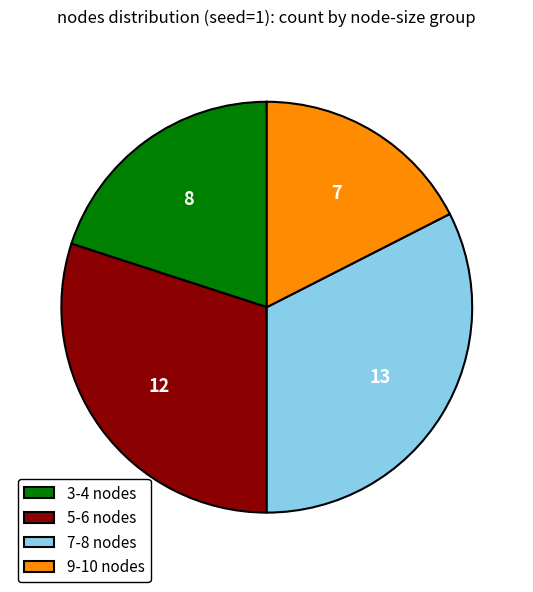

Is it true that 5-6 nodes is 30% of the pie?

True